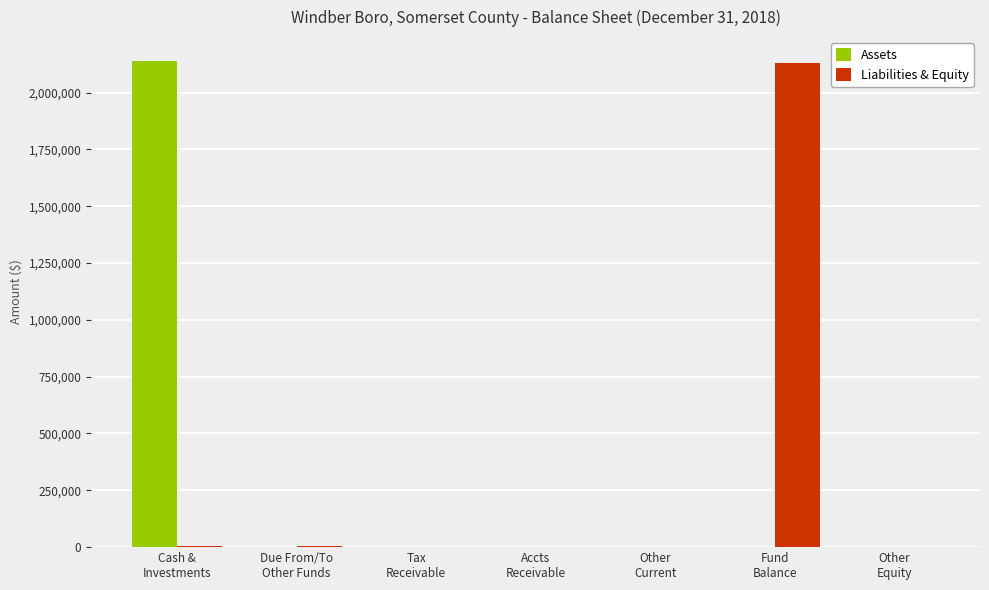

How many data points in Assets are above 0?

2